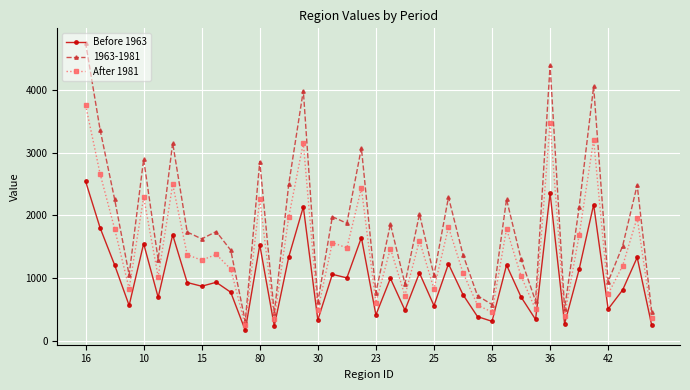

Which series has the largest range (max minus min)?

1963-1981